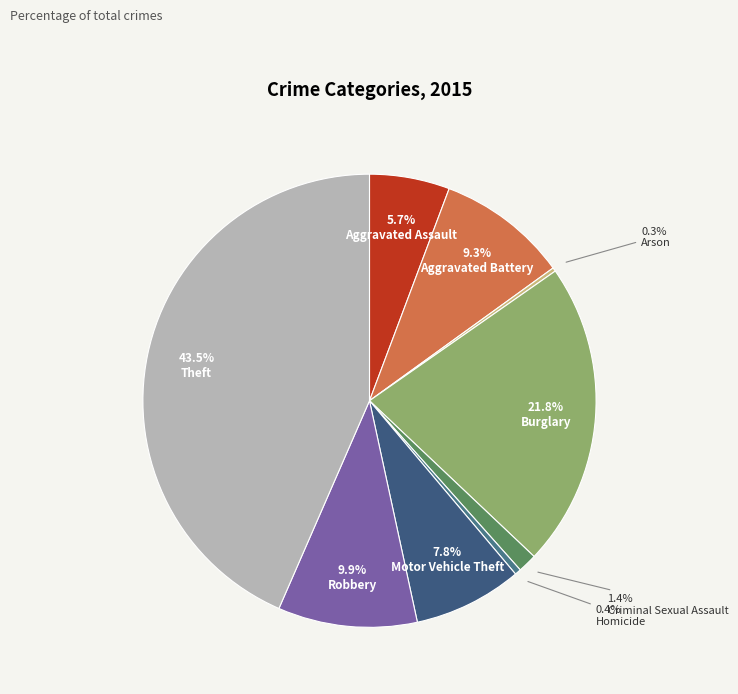

What percentage is NOT represented by Burglary?

78.2%